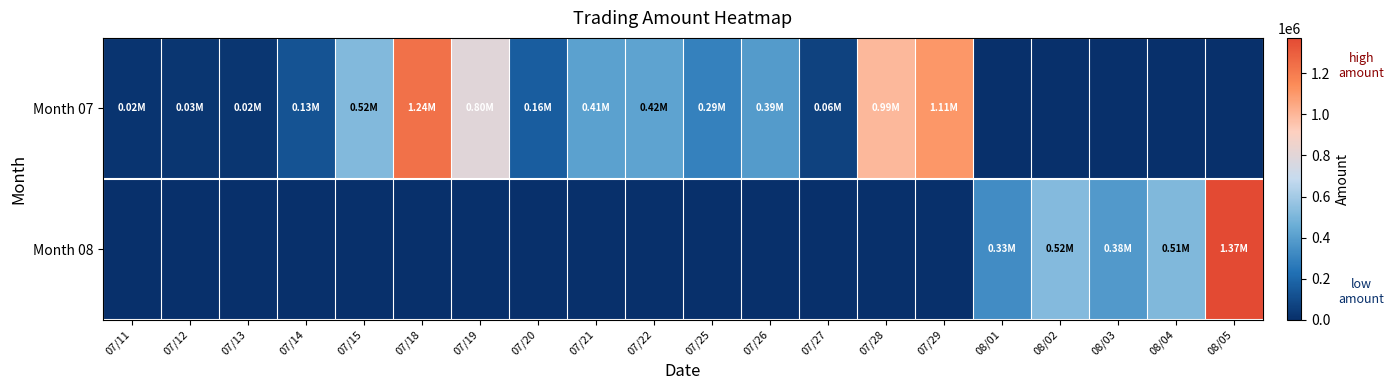

At which category is the sum across all series the highest?

08/05